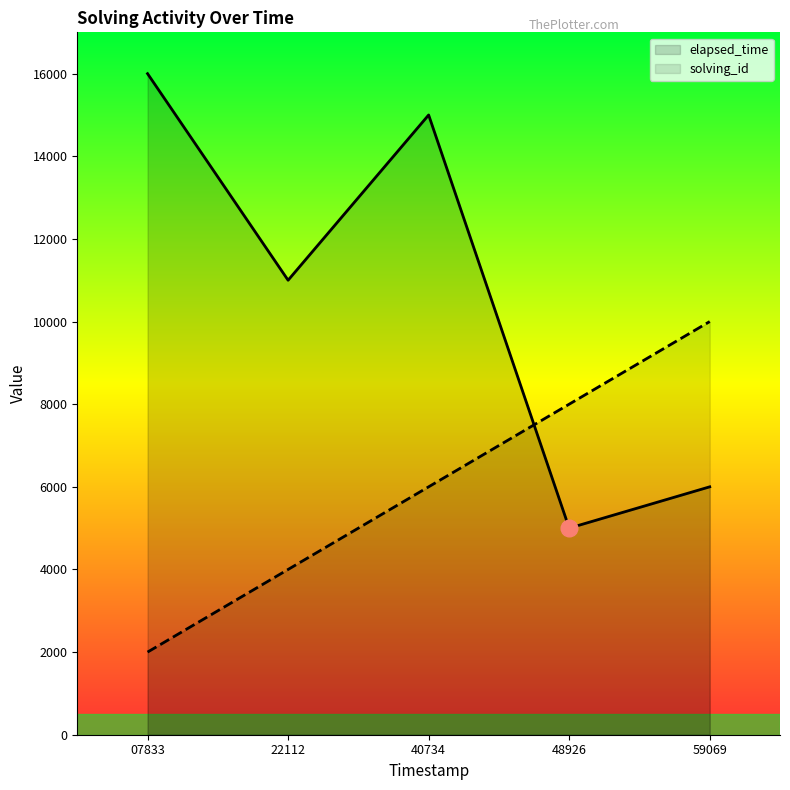

Which series changed the most between 07833 and 40734?

solving_id